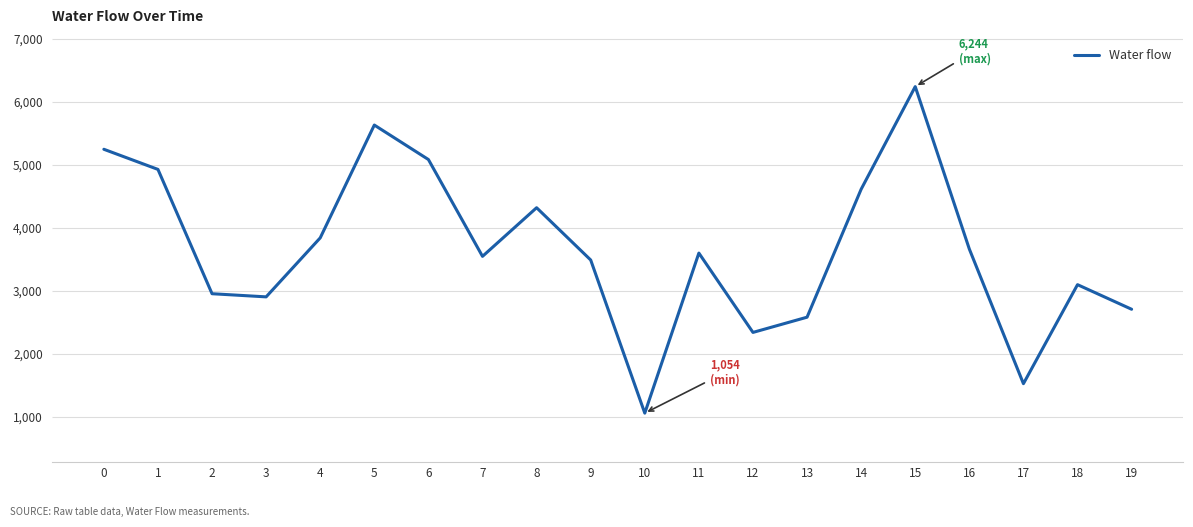

True or false: the data shows 2579 at 13.

True